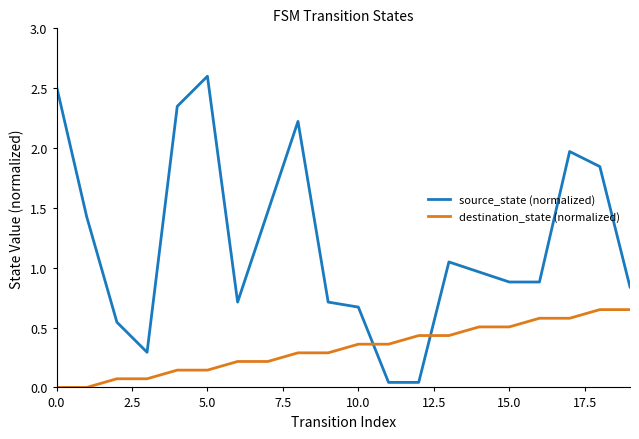

Which series has the largest range (max minus min)?

source_state (normalized)